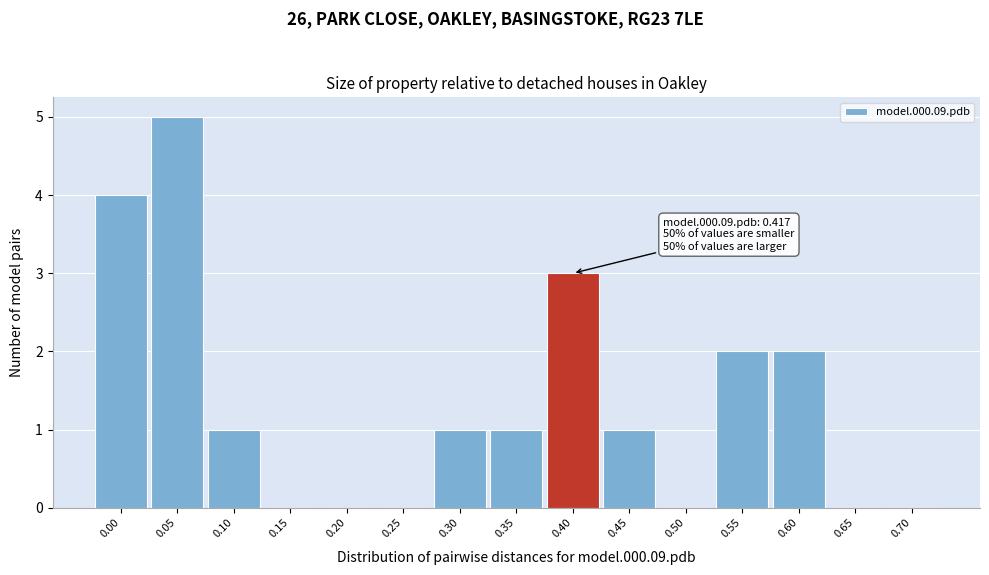

Reading left to right, transcribe all the data shown in this chart.

0.00=4	0.05=5	0.10=1	0.15=0	0.20=0	0.25=0	0.30=1	0.35=1	0.40=3	0.45=1	0.50=0	0.55=2	0.60=2	0.65=0	0.70=0